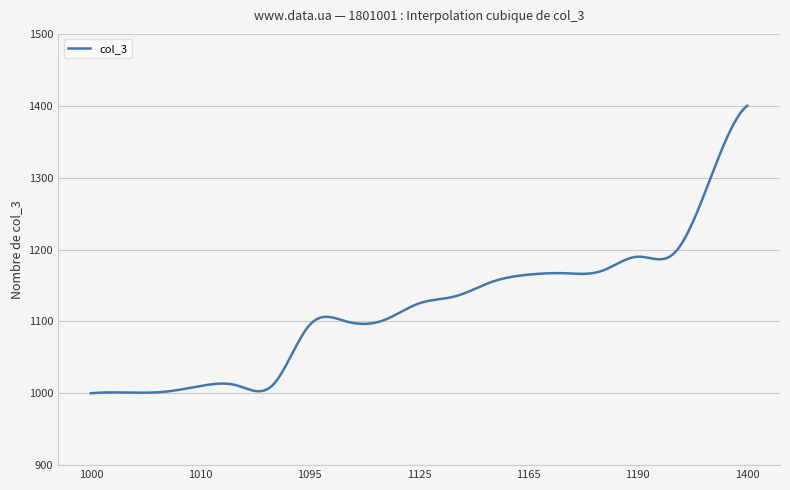

What is the minimum value shown in the chart?

1000.0